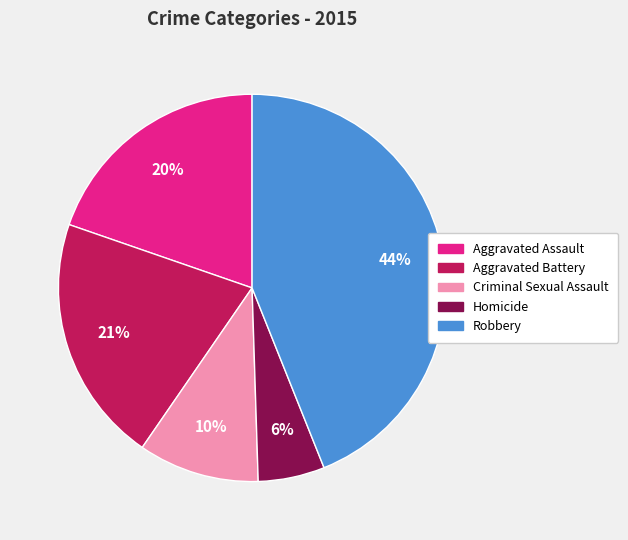

Is it true that Aggravated Assault is 20% of the pie?

True